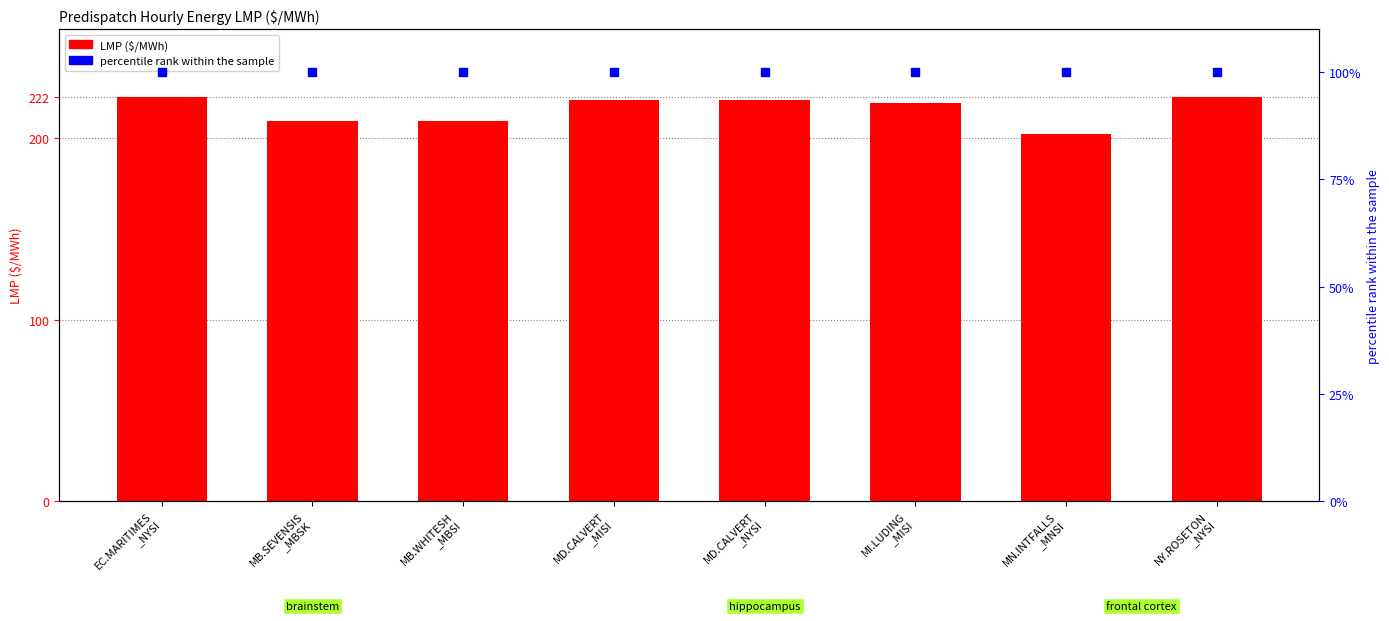

What is the total value across all series at MB.WHITESH
_MBSI?

309.1